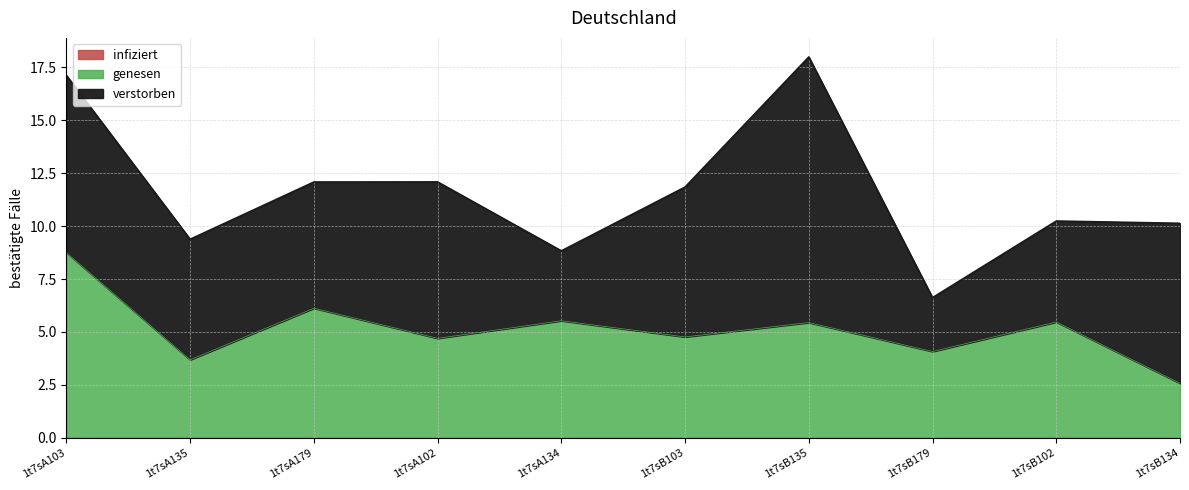

What is the sum of all genesen values?

51.1